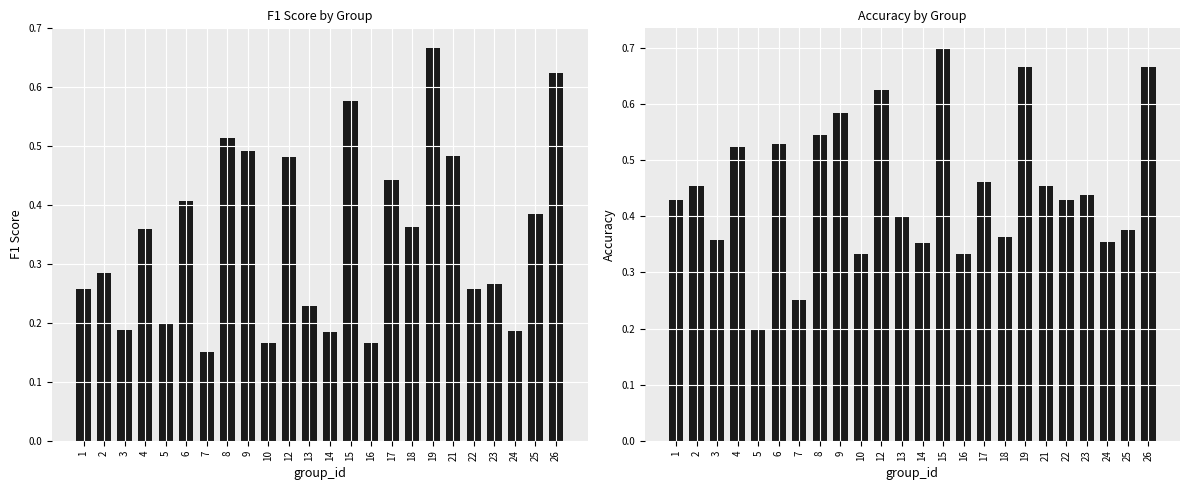

Count the accuracy values in the range 0 to 1.

24